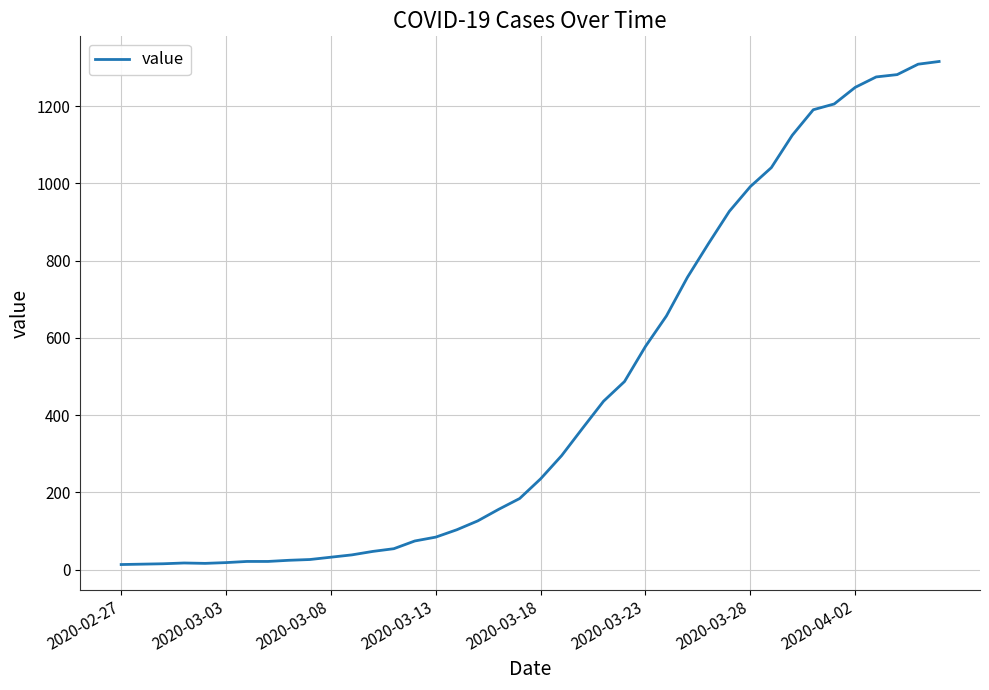

What is the maximum value shown in the chart?

1316